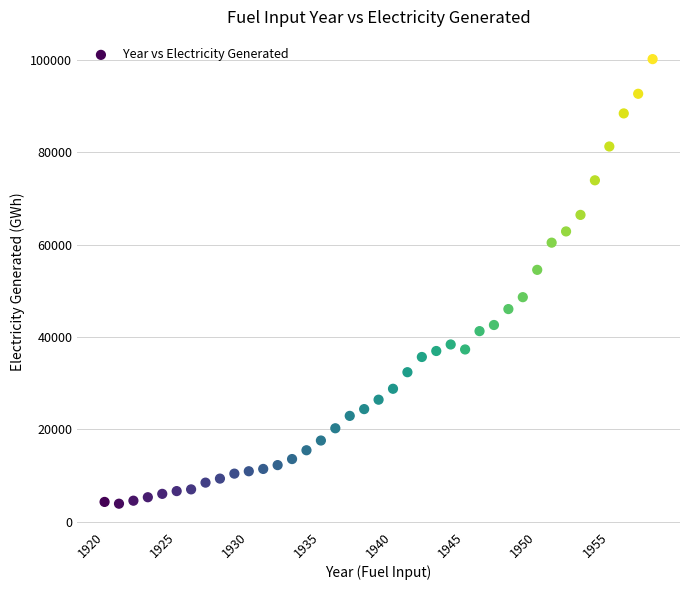

What is the range of X values (max minus min)?

38